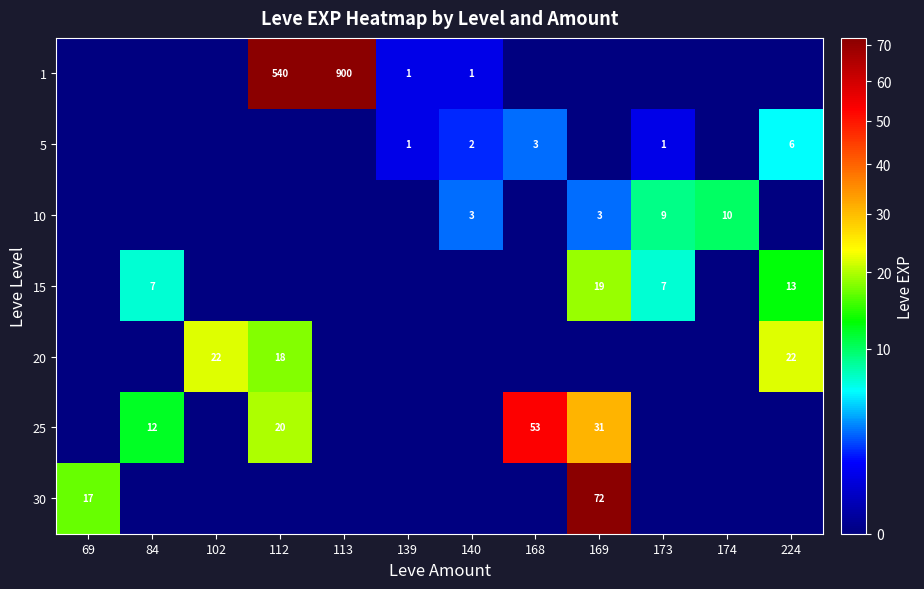

True or false: 5 has a value of 2 at 140.

True